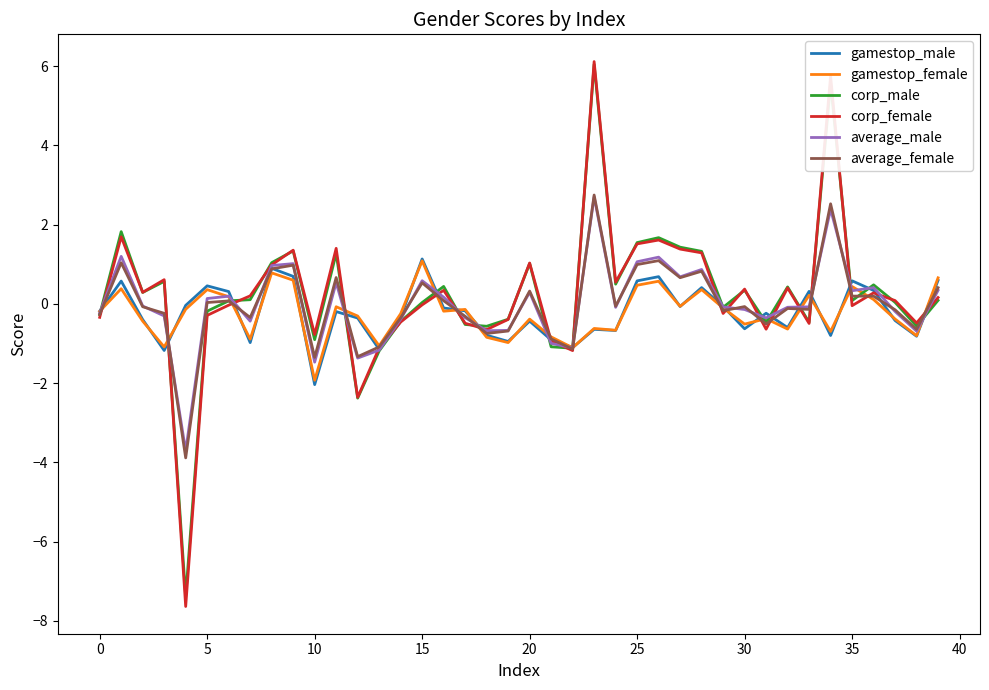

True or false: gamestop_female and average_male cross at least once.

True